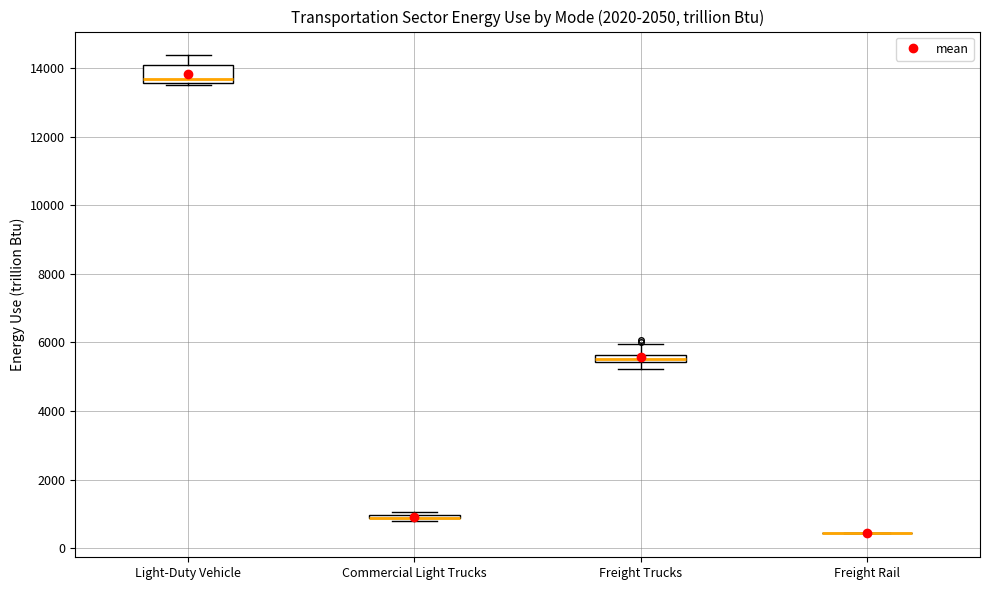

Which box is the tallest, from its lower edge to its upper edge?

Light-Duty Vehicle